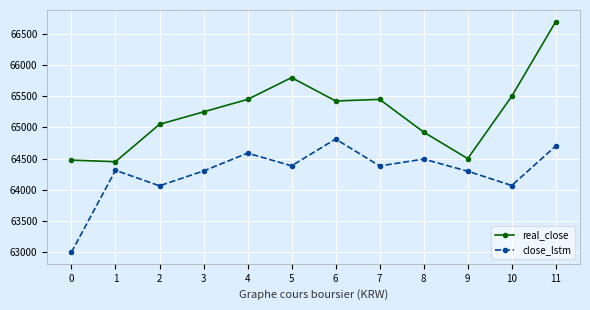

List the series in order of their peak value, lowest first.

close_lstm, real_close